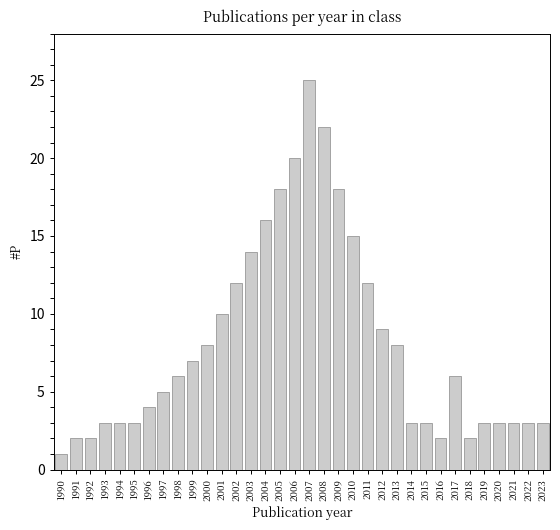

What is the value of the 19th bar from the left?

22